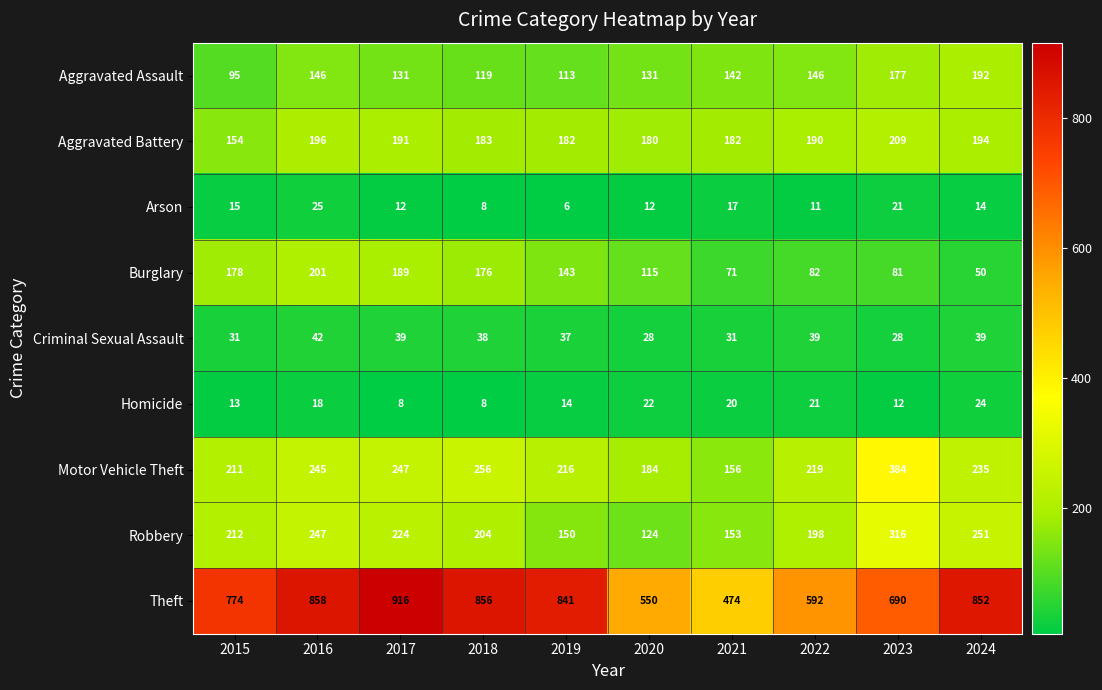

At 2023, list the series in order from smallest to largest.

Homicide, Arson, Criminal Sexual Assault, Burglary, Aggravated Assault, Aggravated Battery, Robbery, Motor Vehicle Theft, Theft